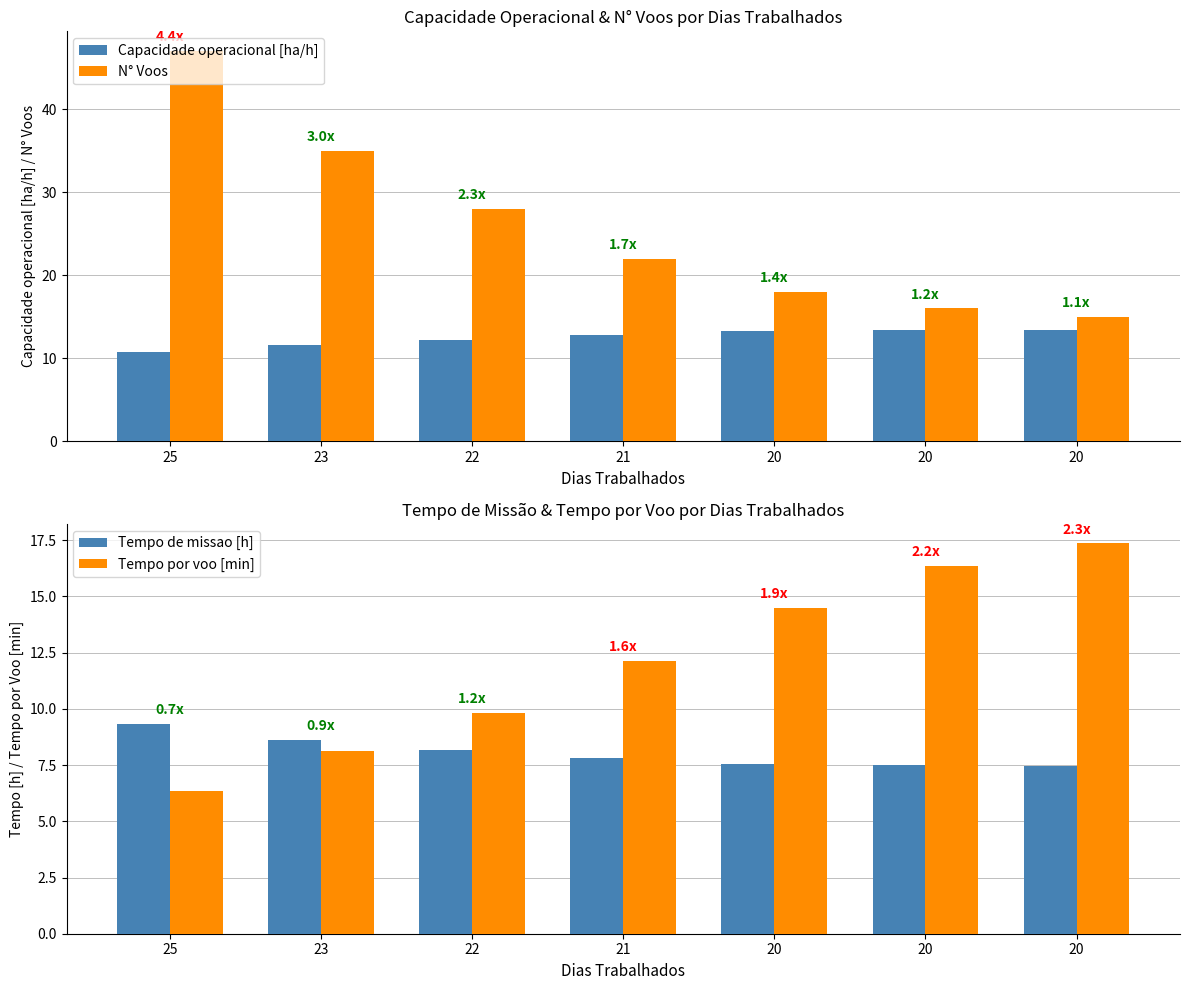

Which series changed the most between 25 and 21?

N° Voos